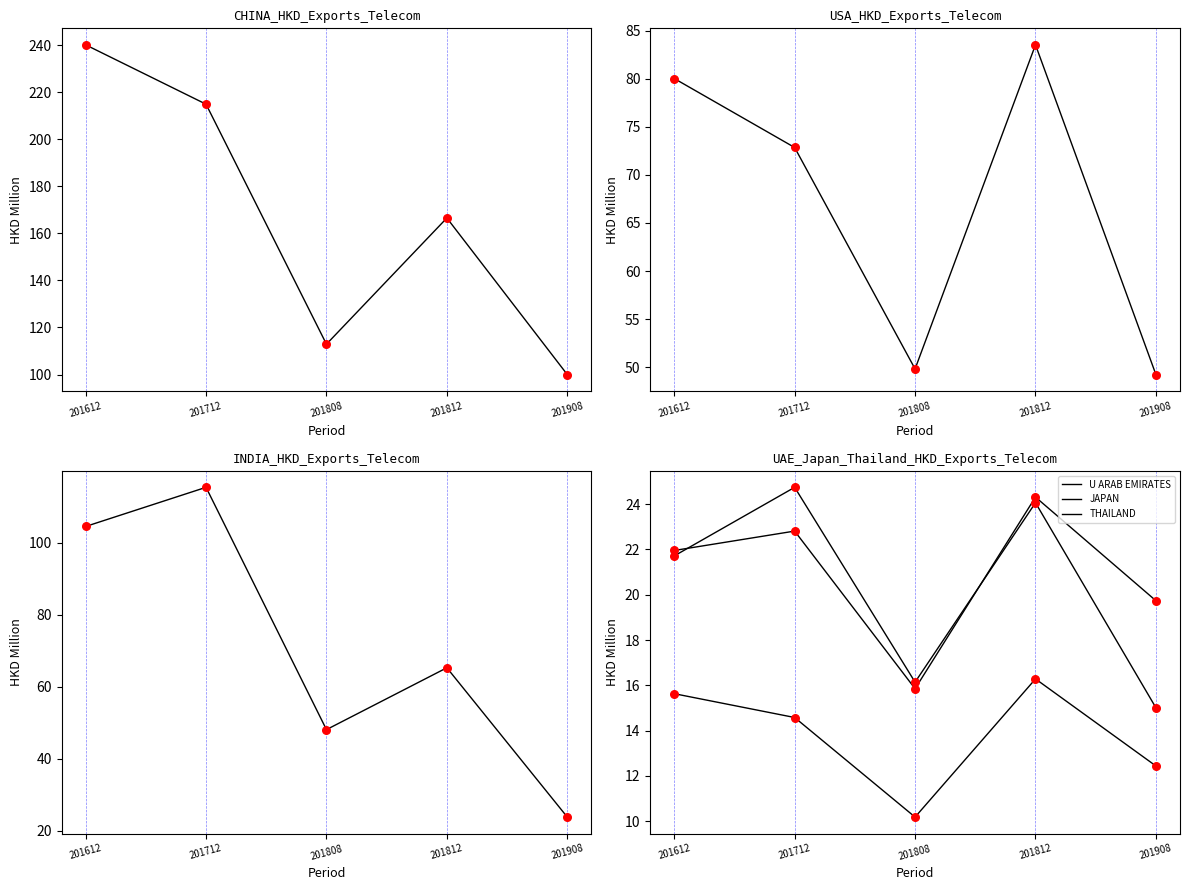

At which category is the sum across all series the highest?

201612